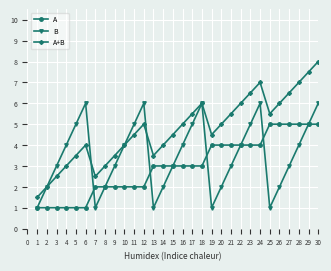

List the series in order of their peak value, highest first.

A+B, B, A